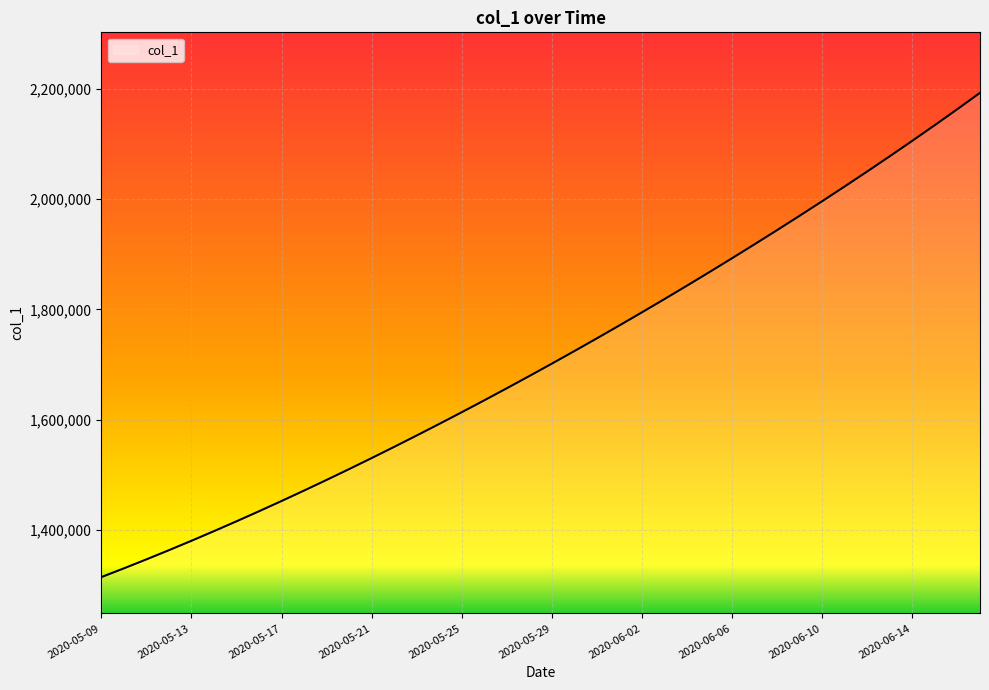

How many lines are shown in the chart?

1